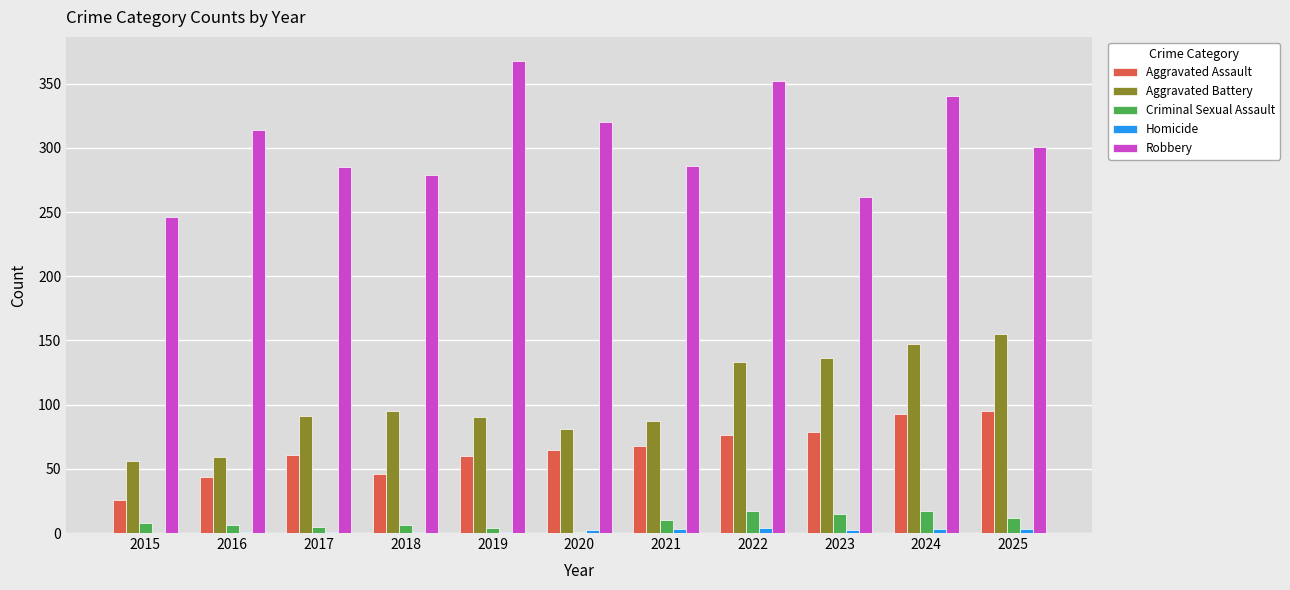

The value of Homicide at 2019 is 1. True or false?

True